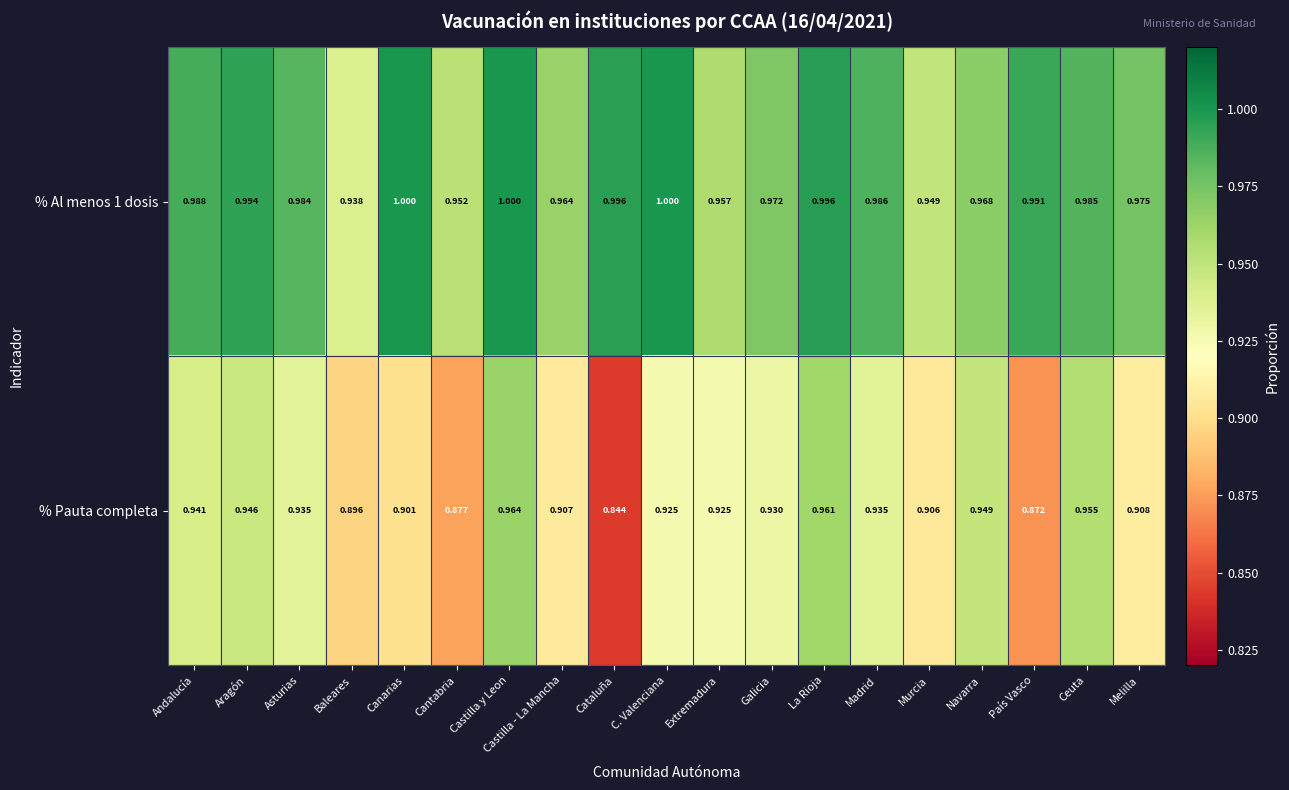

Rank the series at Ceuta from lowest to highest value.

% Pauta completa, % Al menos 1 dosis